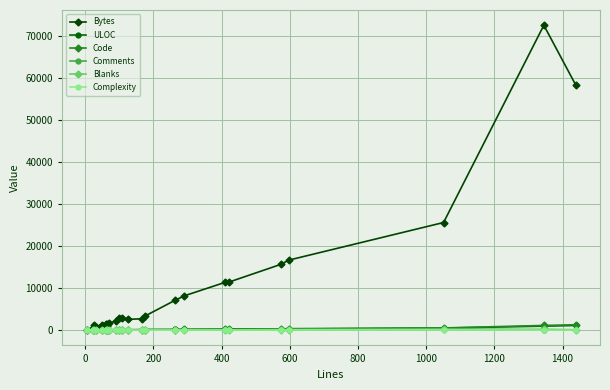

Where is the first local minimum for Code?

400